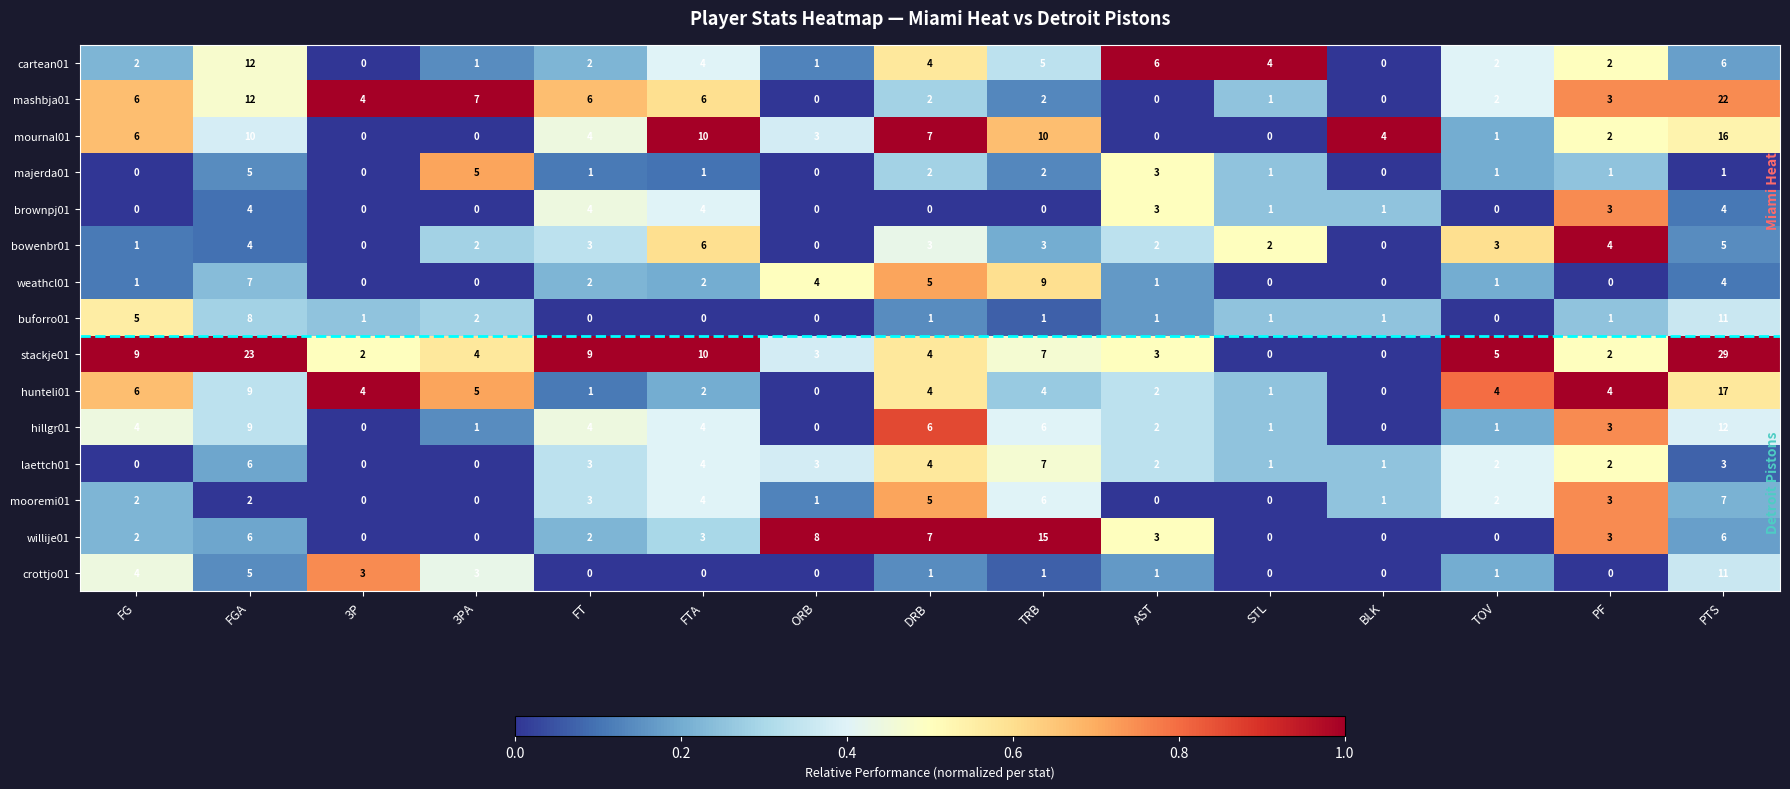

What is the greatest value displayed?

29